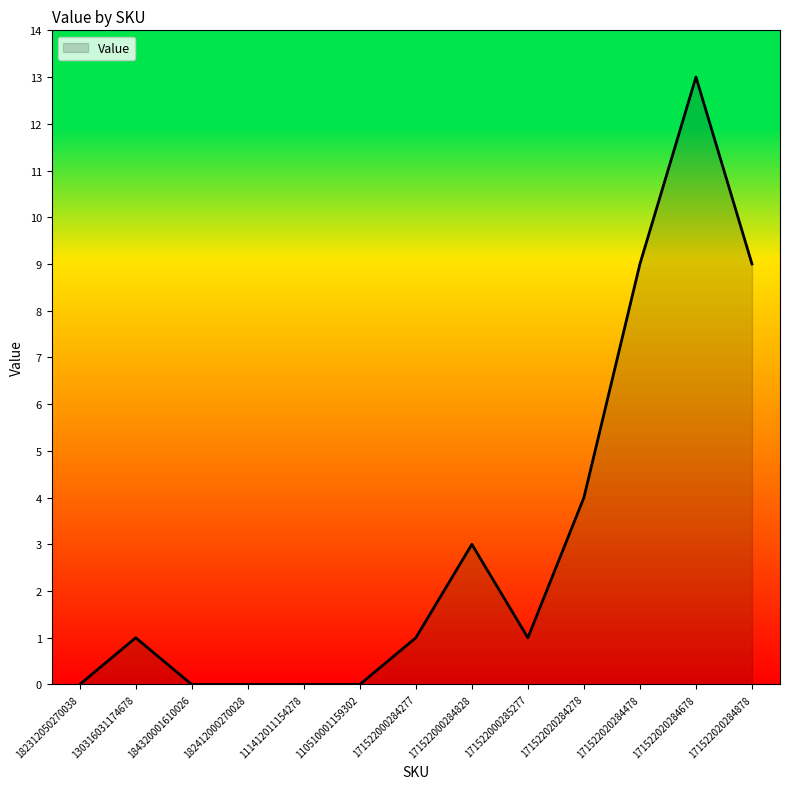

Reading right to left, what are all the values shown in this chart?

9	13	9	4	1	3	1	0	0	0	0	1	0